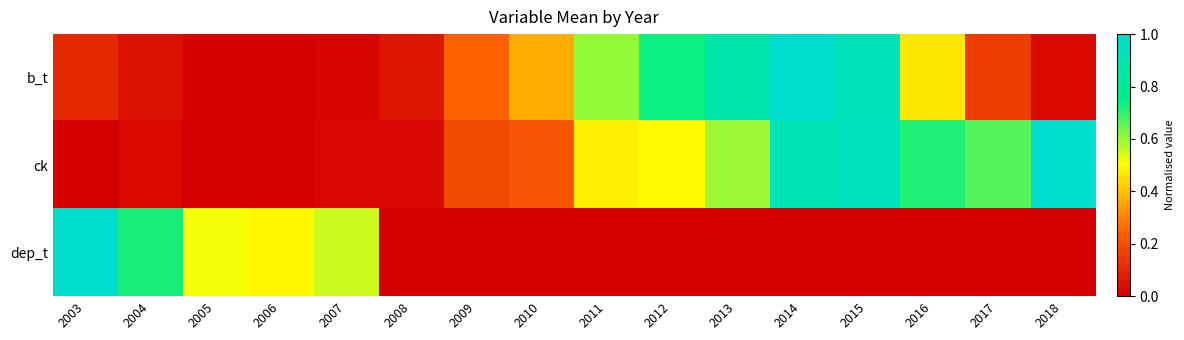

Which series has the largest range (max minus min)?

b_t